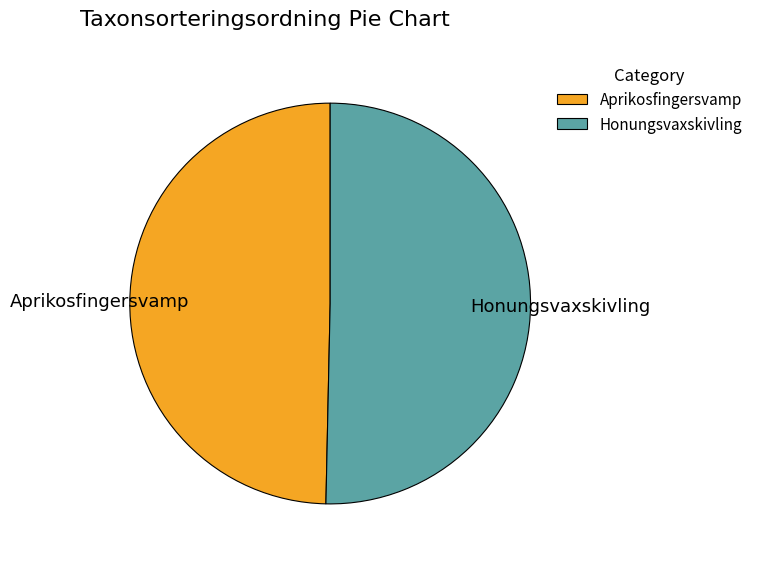

True or false: Aprikosfingersvamp accounts for 62% of the total.

False